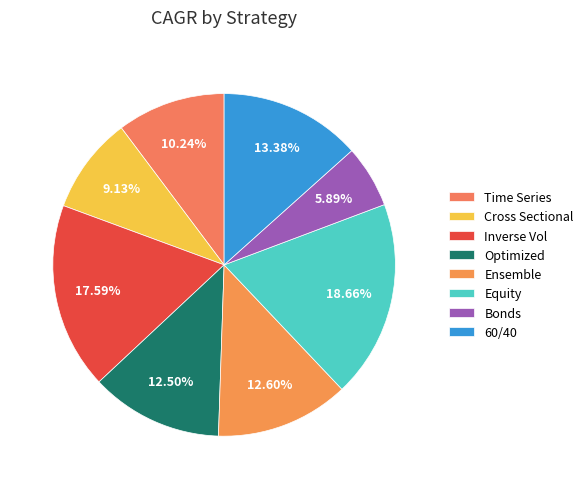

Is 60/40 the majority of the pie?

No